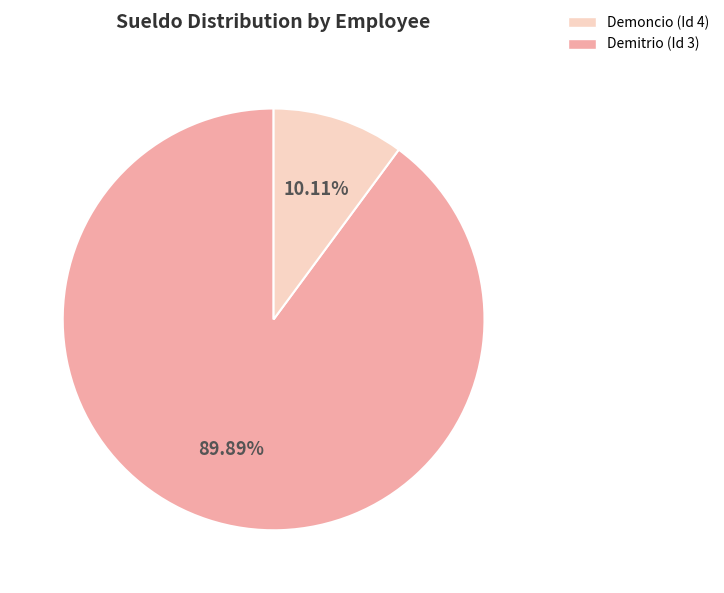

Is there a majority slice in this chart?

Yes